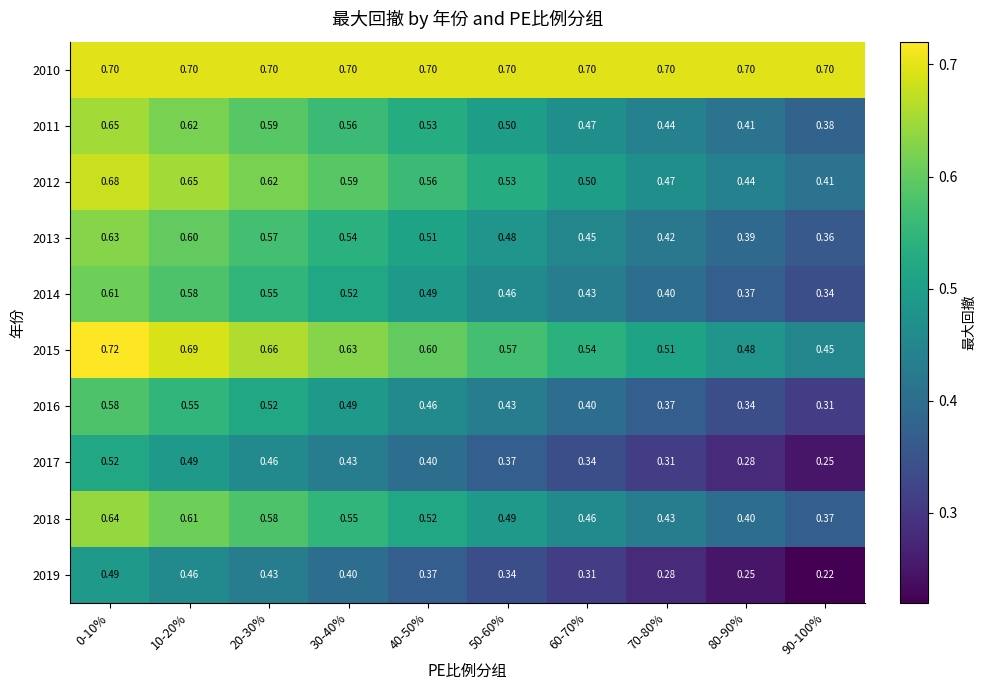

Which series has the largest total across all categories?

2010